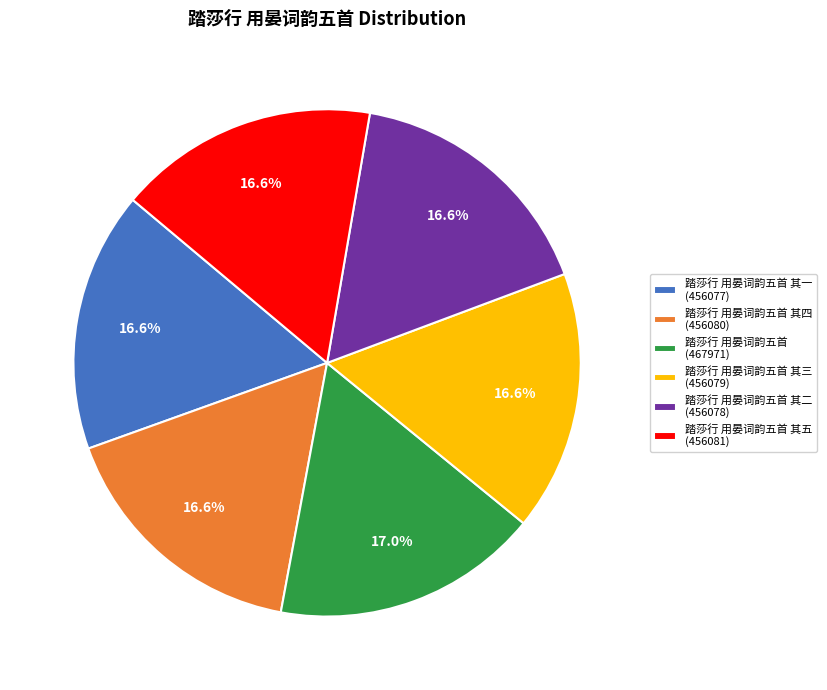

What portion of the pie excludes 踏莎行 用晏词韵五首 其二 (456078)?

83.4%